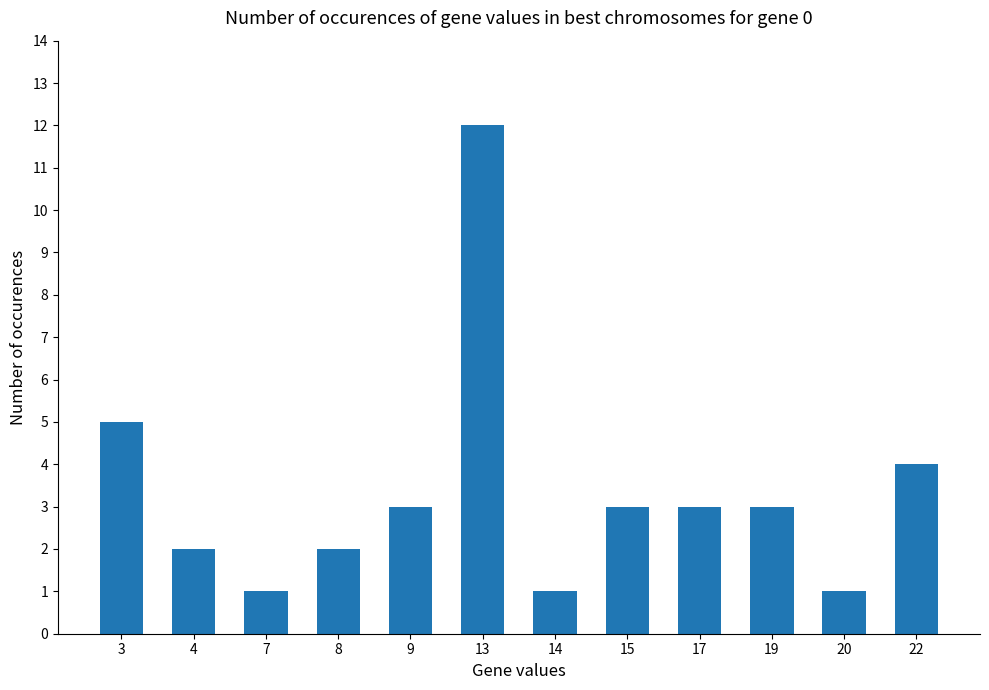

What is the difference between the maximum and second lowest values?

11